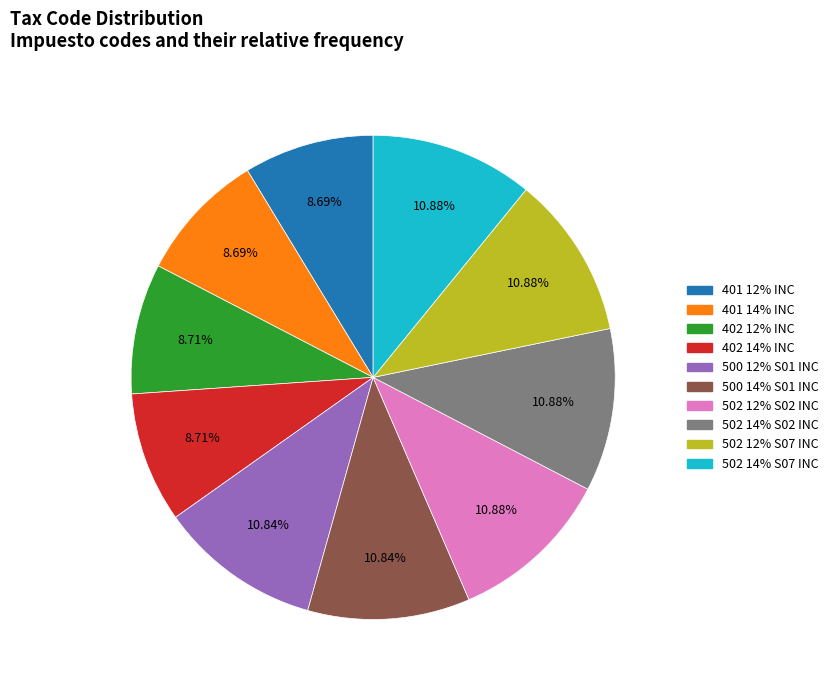

To the nearest percent, what is the difference between the 401 12% INC and 502 12% S07 INC slice percentages?

2%